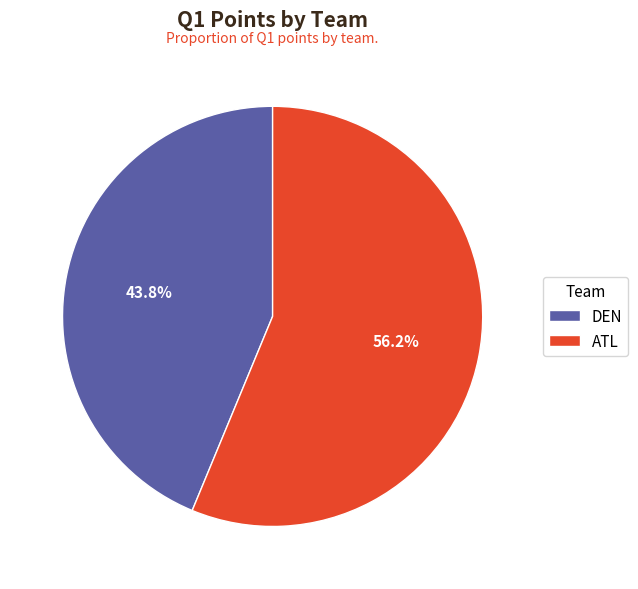

The ATL slice represents 42% of the pie. True or false?

False